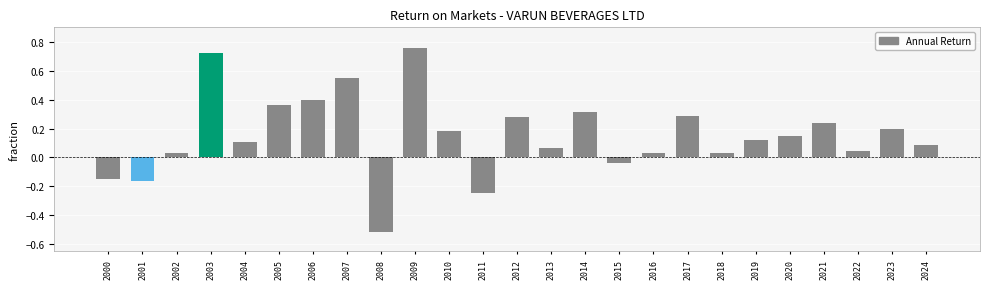

Are the bars grouped side by side (vs. stacked)?

No